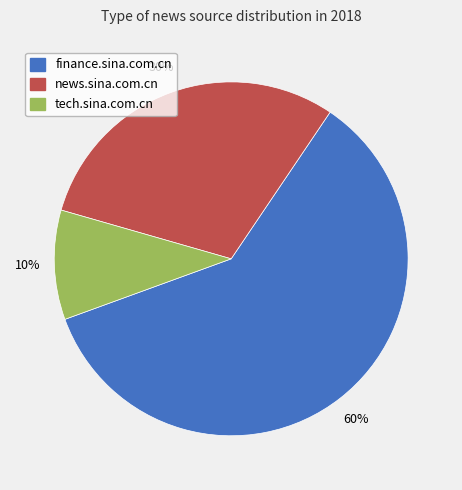

Does finance.sina.com.cn represent more than half of the total?

Yes